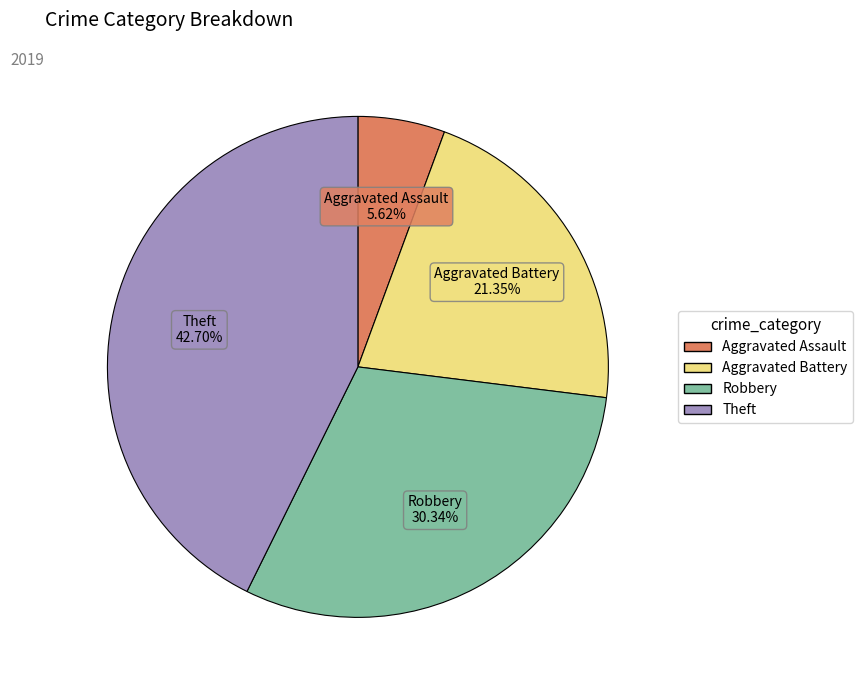

Count the number of slices in the pie.

4